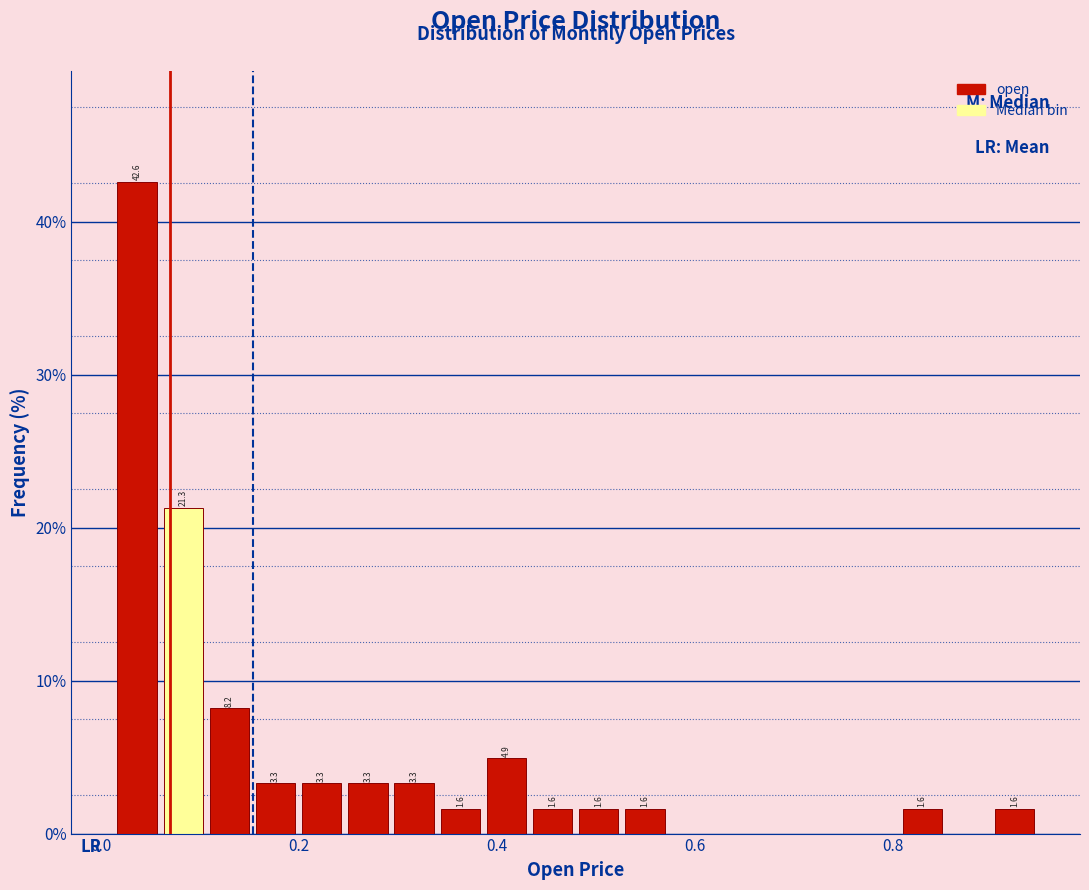

Around what value on the x-axis is the tallest bar? Give the approximate position of its centre, as read against the axis.

0.04